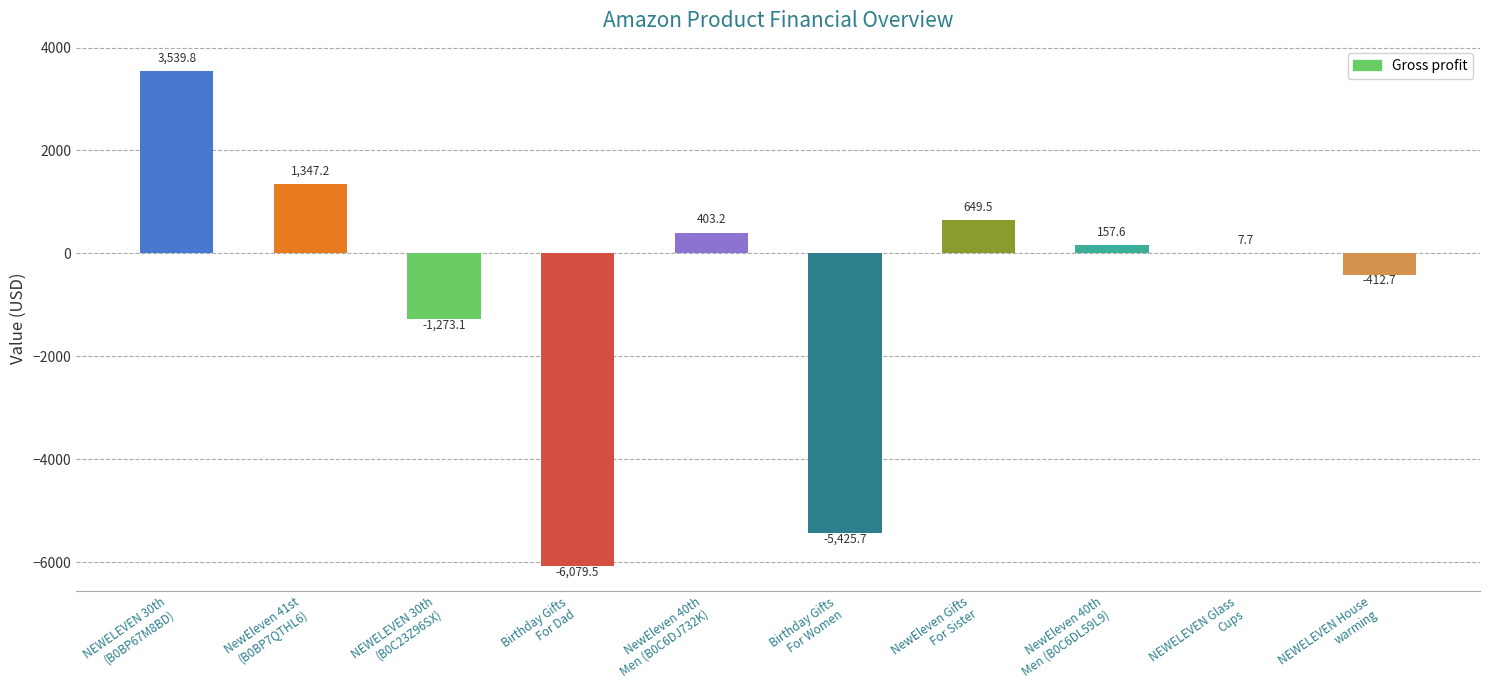

Count the number of values greater than 157.

5